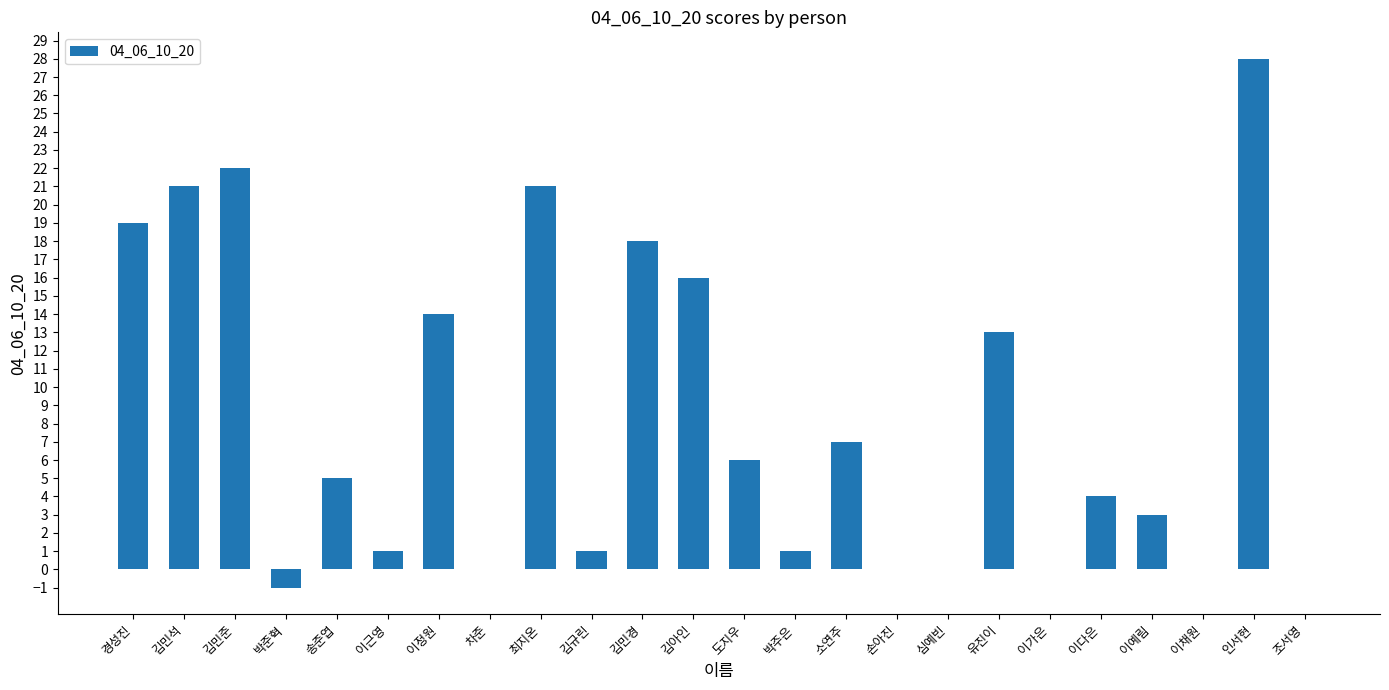

Reading left to right, what are all the values shown in this chart?

19	21	22	-1	5	1	14	0	21	1	18	16	6	1	7	0	0	13	0	4	3	0	28	0